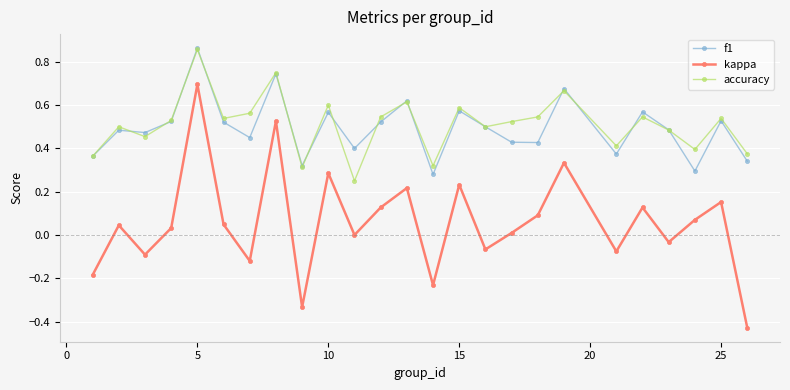

Which series has the widest spread of values?

kappa